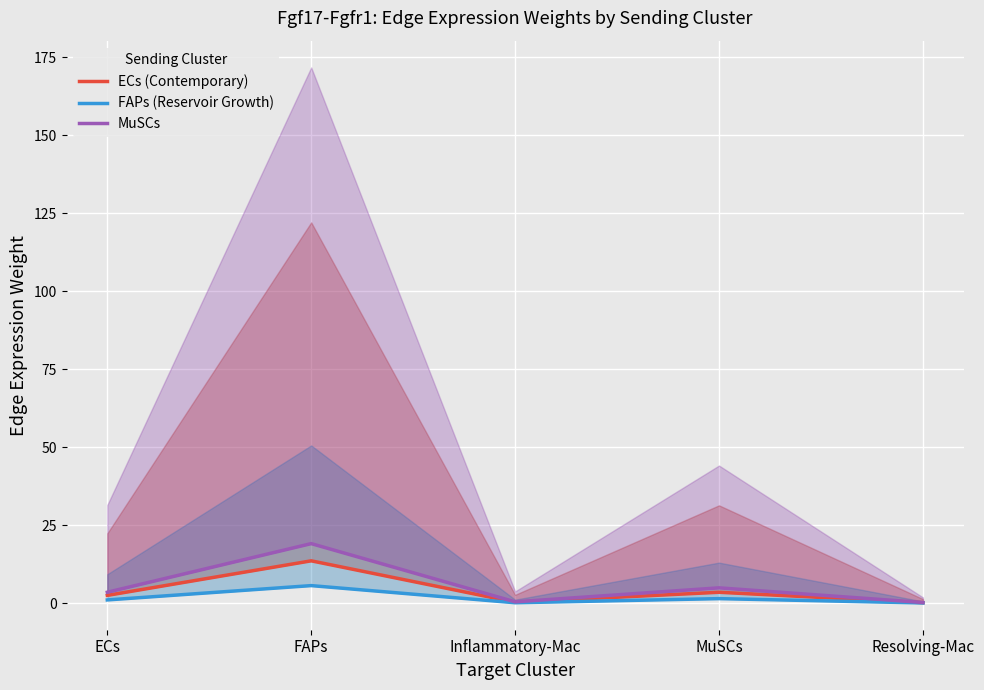

At which label does MuSCs first exceed 3?

ECs